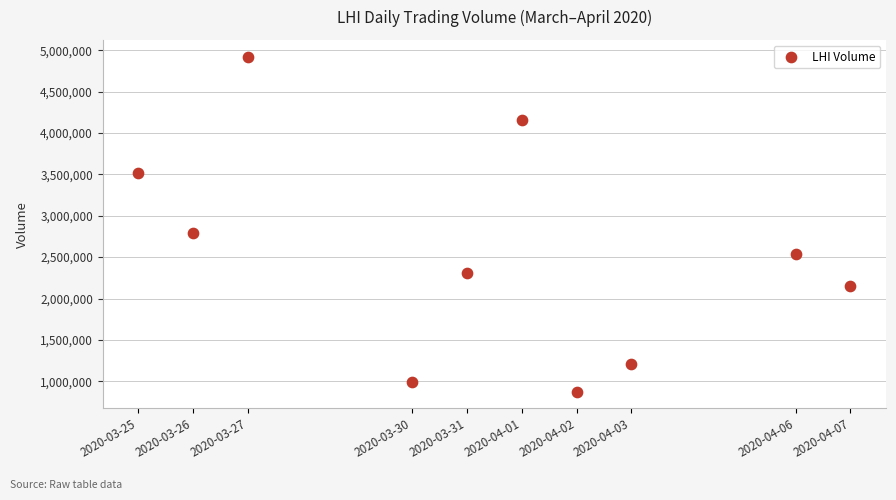

What is the average Y value?

2545160